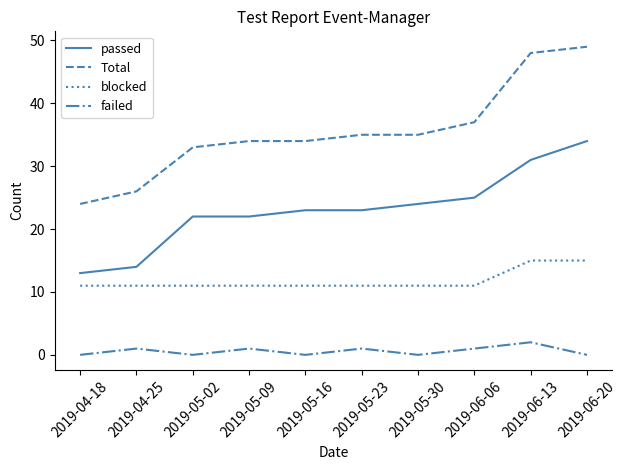

List the series in order of their peak value, lowest first.

failed, blocked, passed, Total